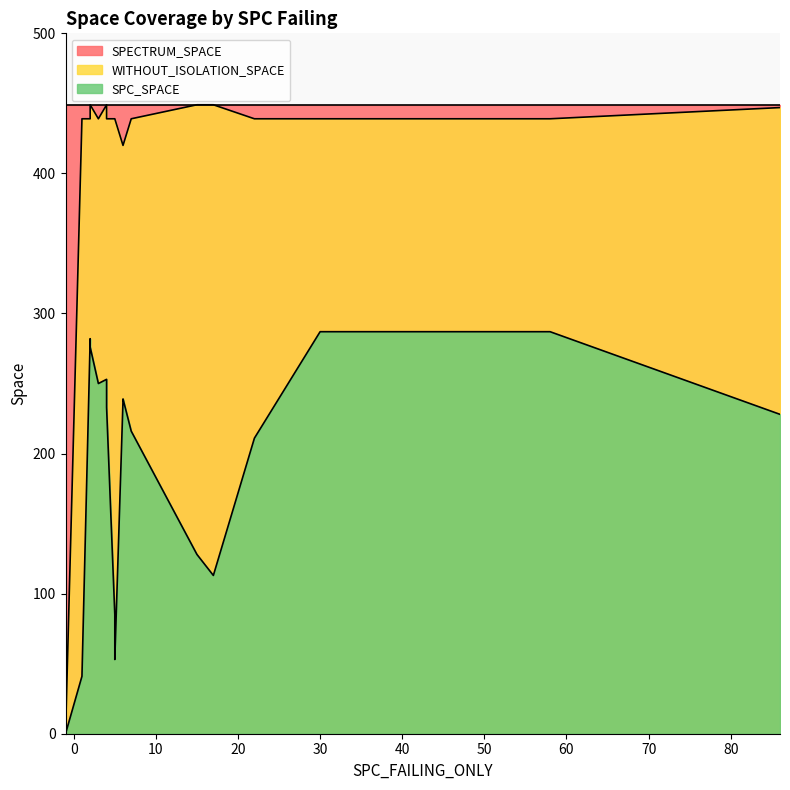

Is it true that WITHOUT_ISOLATION_SPACE equals 283 at 28?

False